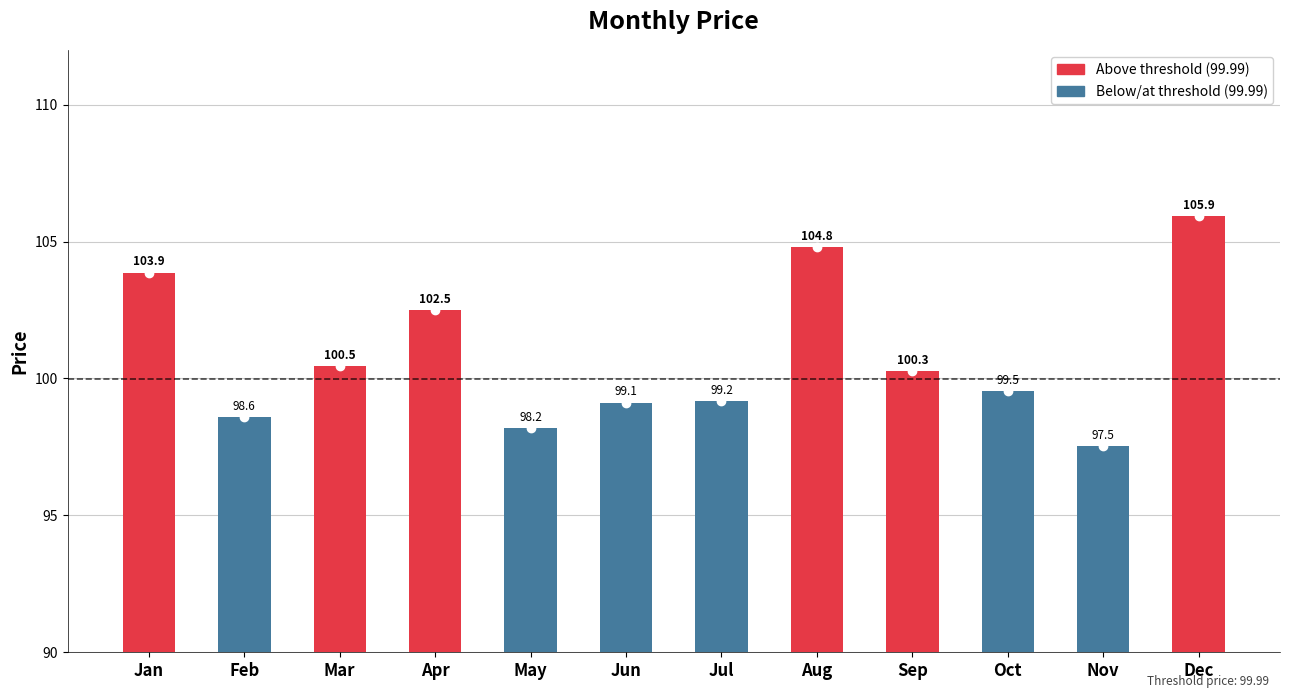

Rank the categories by value from highest to lowest.

Dec, Aug, Jan, Apr, Mar, Sep, Oct, Jul, Jun, Feb, May, Nov